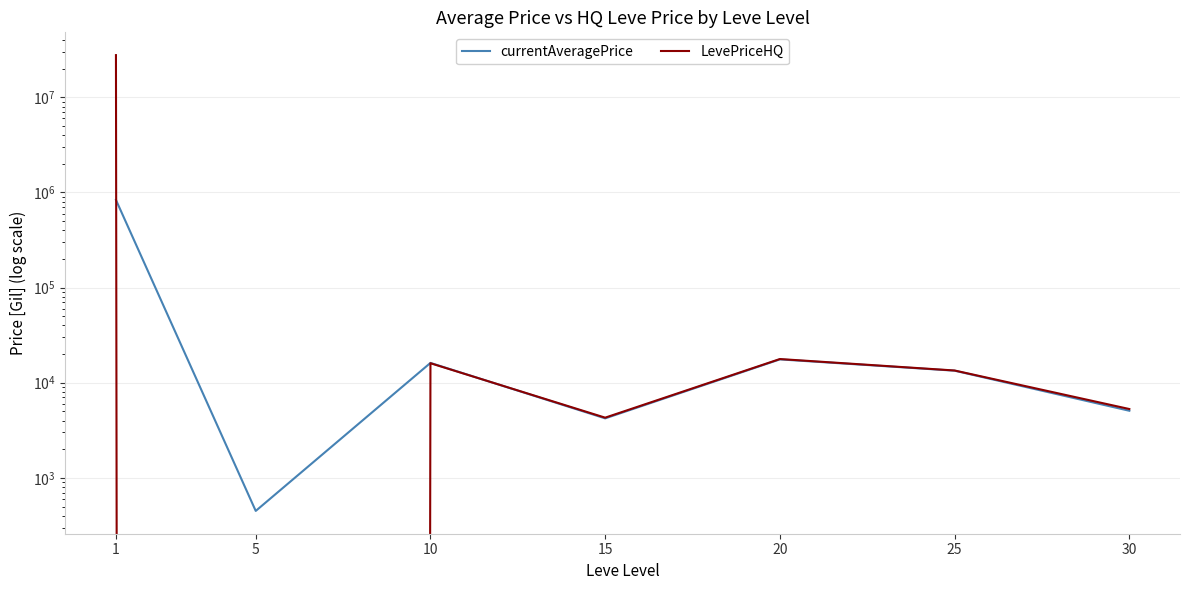

Where is the first local maximum for currentAveragePrice?

10